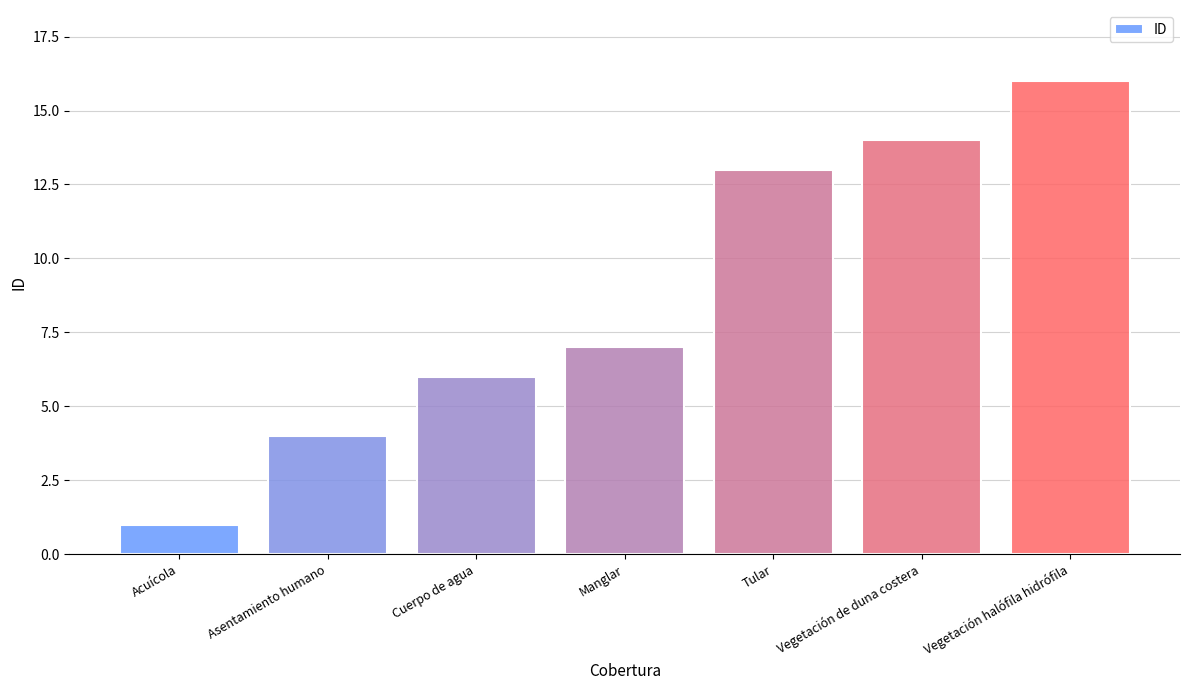

Is it true that the value at Asentamiento humano is 4?

True